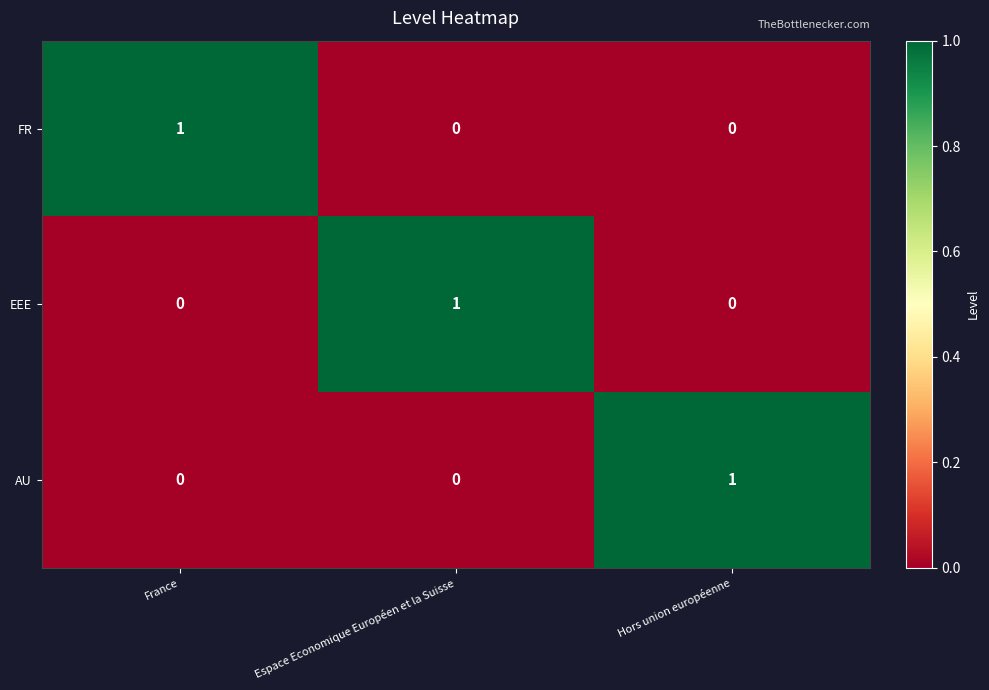

True or false: AU has a value of 0 at France.

True